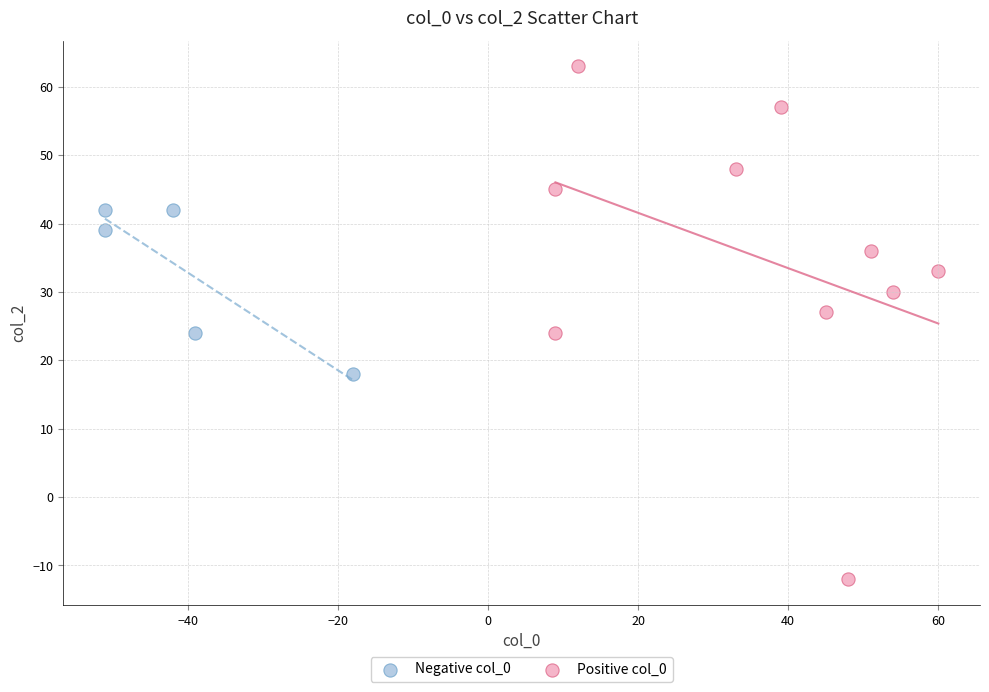

Which series contains the lowest Y value?

Positive col_0